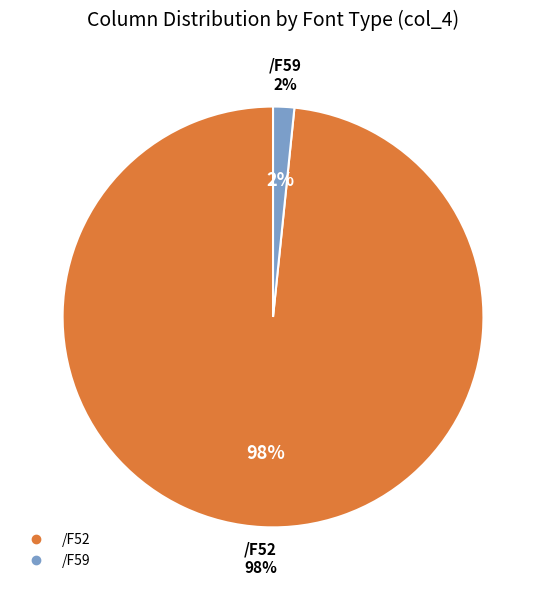

What is the smallest slice in the pie chart?

/F59